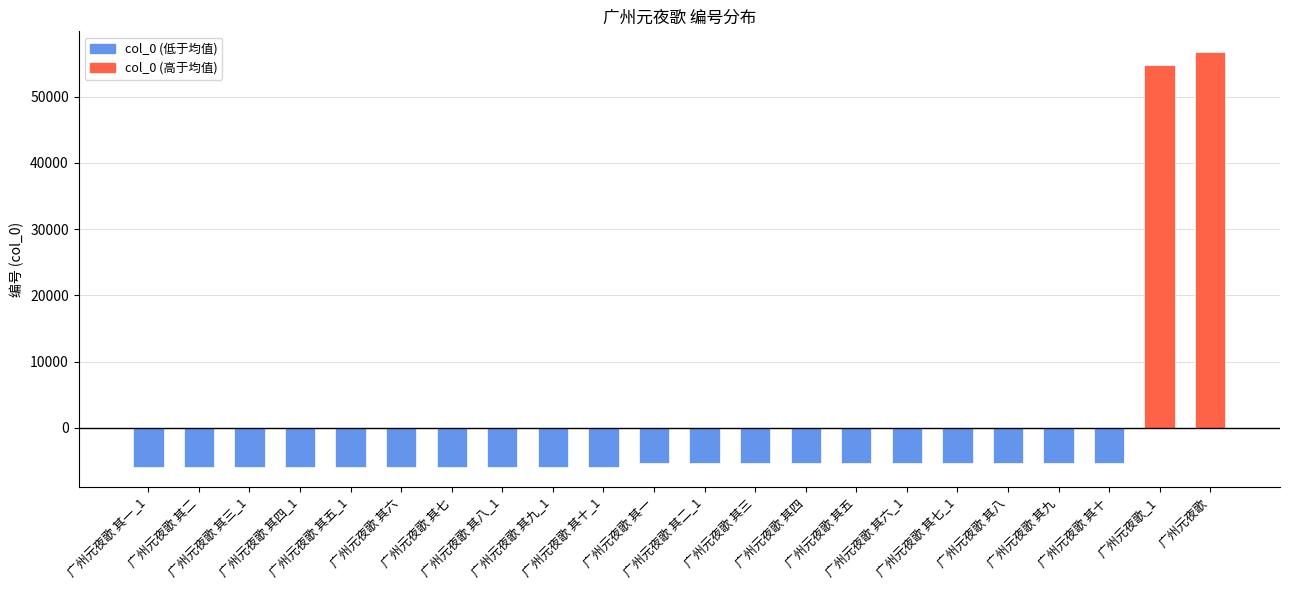

What is the difference between the maximum and minimum values?

62610.0